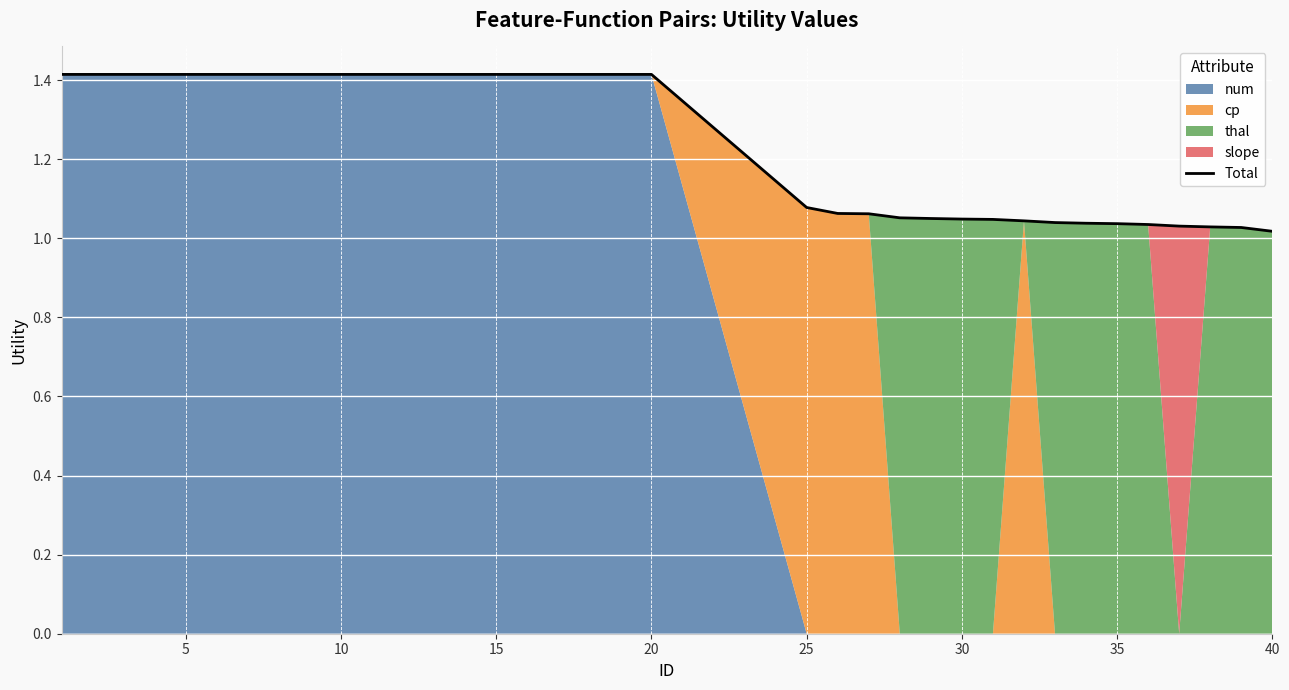

What is the highest value of the Total series?

1.4